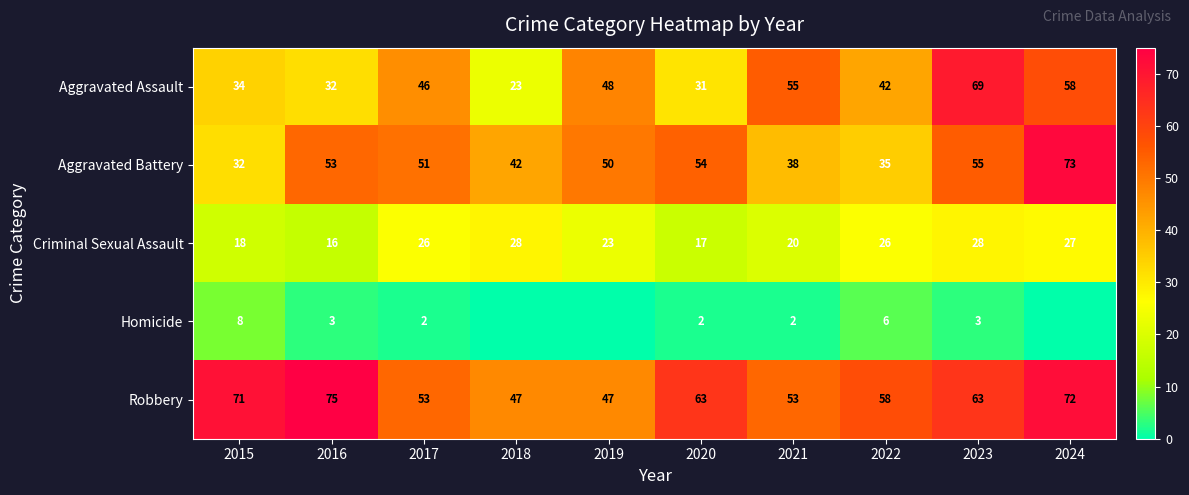

At which label is Criminal Sexual Assault closest to 22?

2019